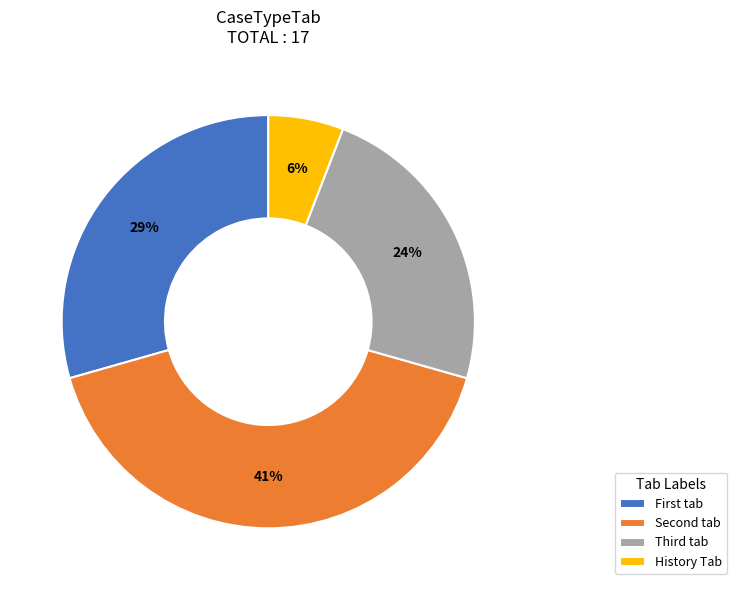

To the nearest percent, what percentage of the pie is History Tab?

6%